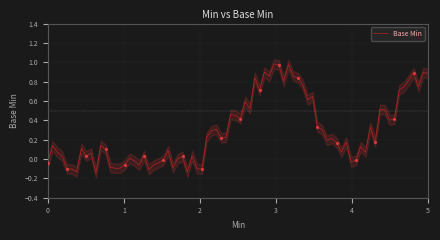

Between 0 and 1, which is larger?

1